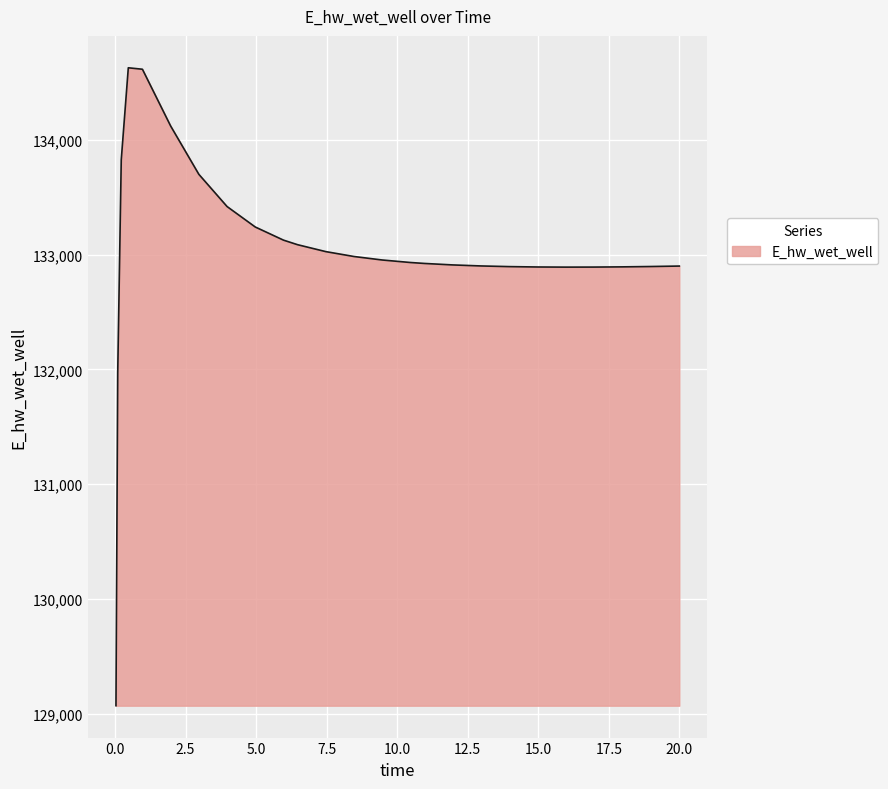

What is the smallest value displayed?

129070.5